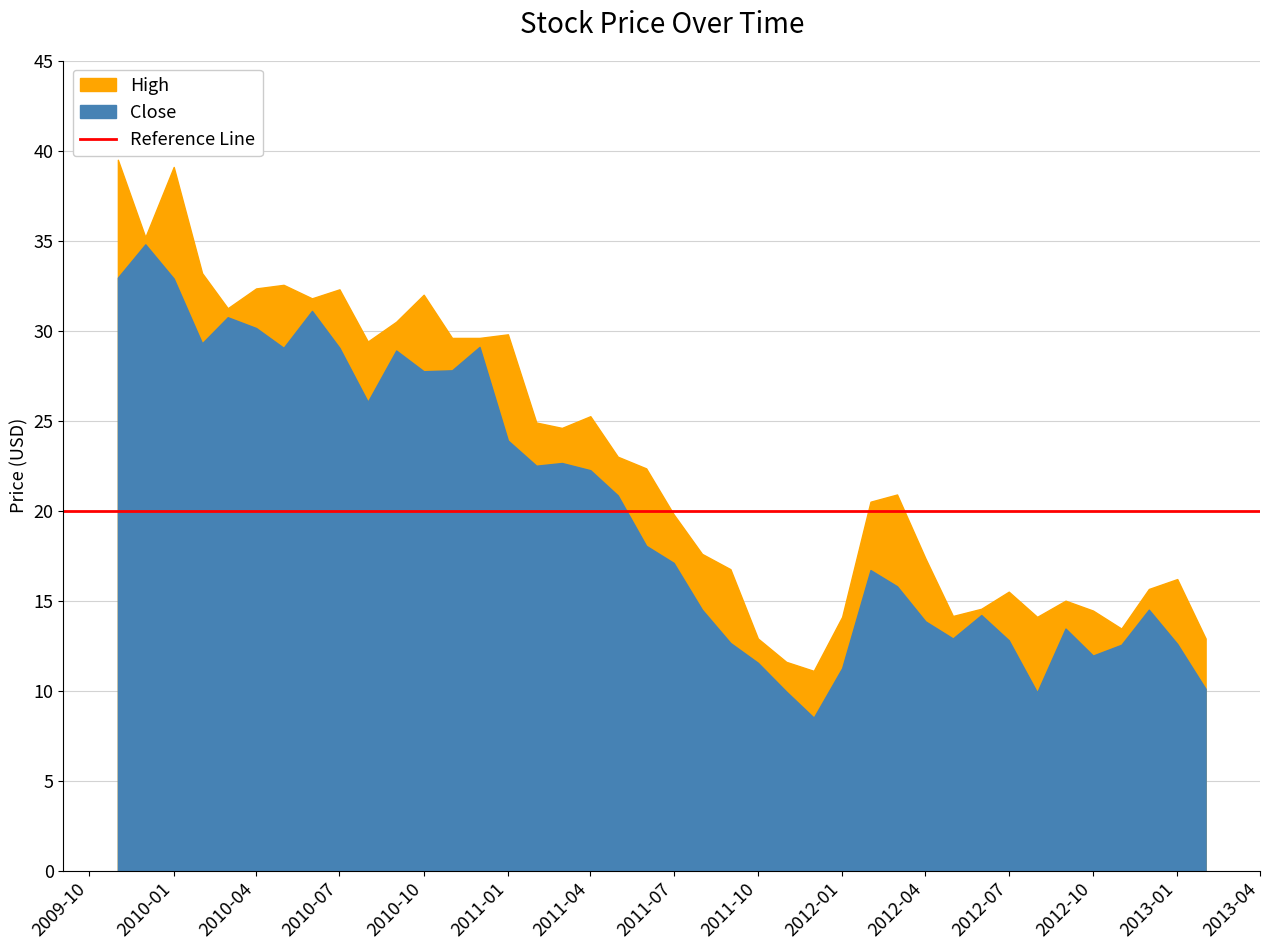

What is the average value of the High series?

22.9